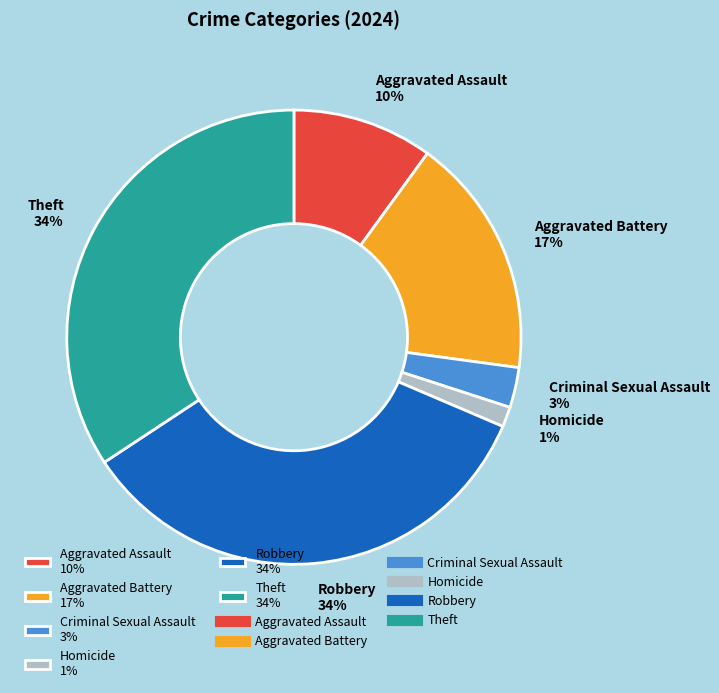

The Robbery slice represents 34% of the pie. True or false?

True